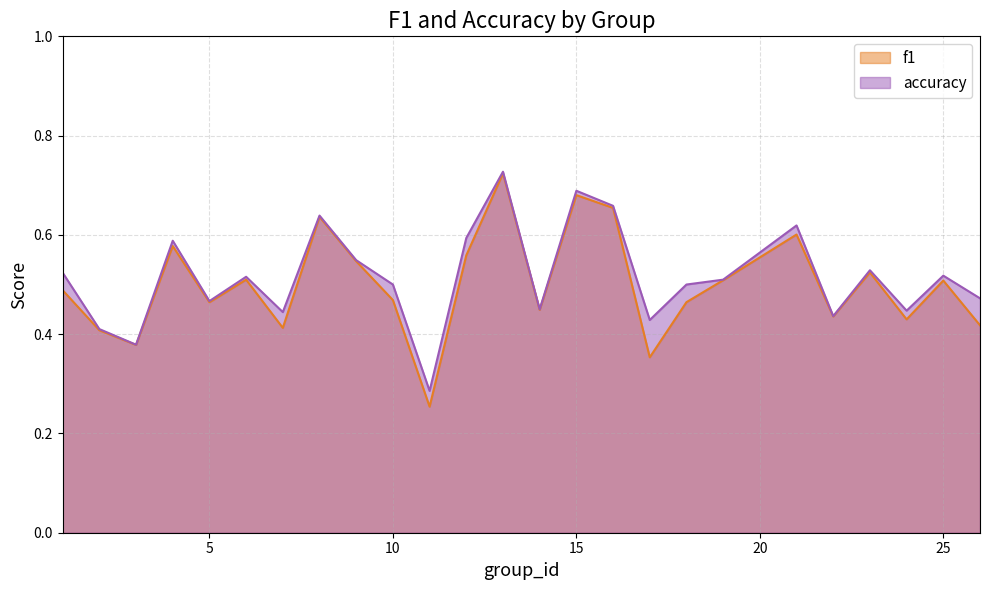

Where is accuracy nearest to the value 0?

11